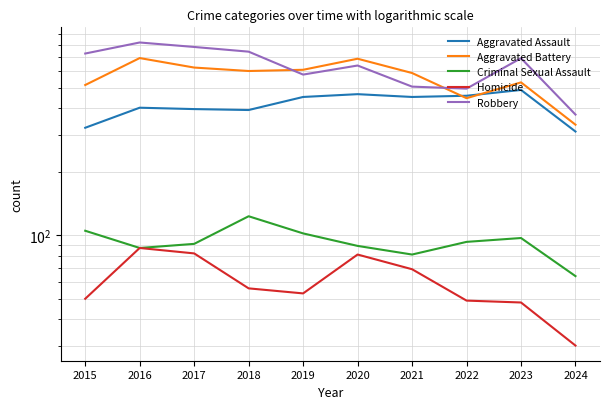

The value of Homicide at 2015 is 89. True or false?

False